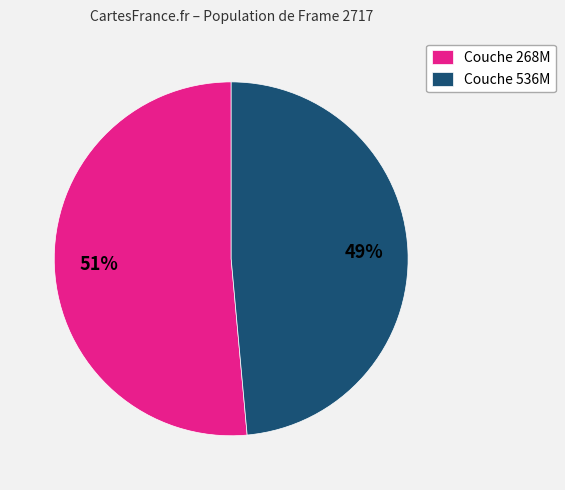

Is the sum of Couche 268M and Couche 536M greater than half?

Yes